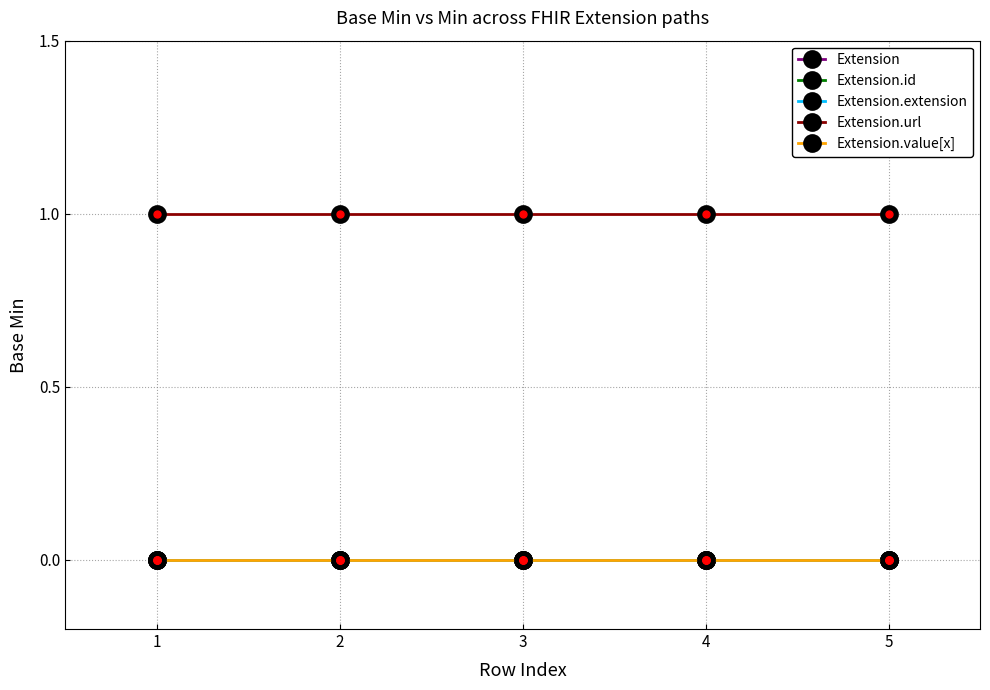

At how many categories does at least one series exceed 0?

5